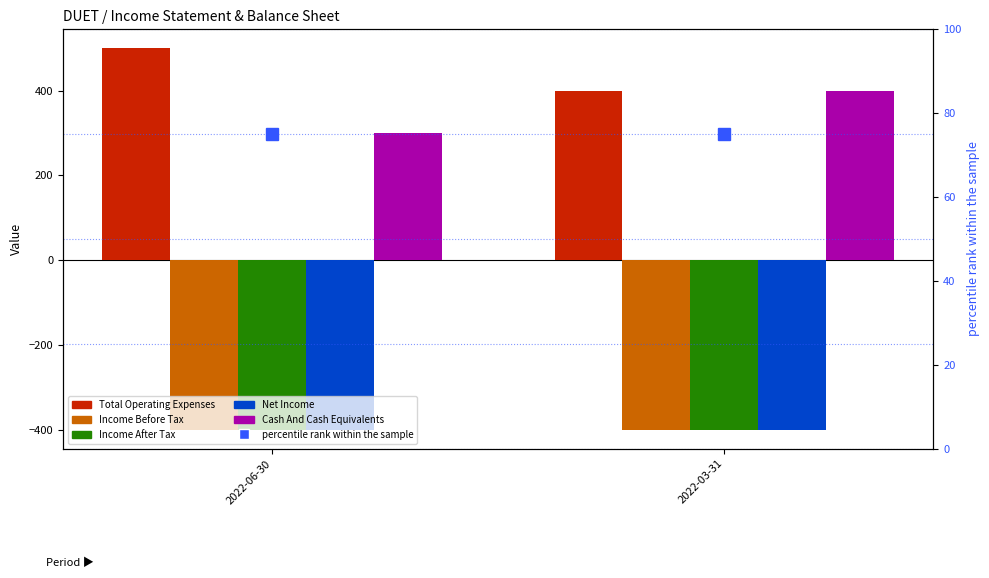

What is the difference between the highest and lowest values at 2022-06-30?

900